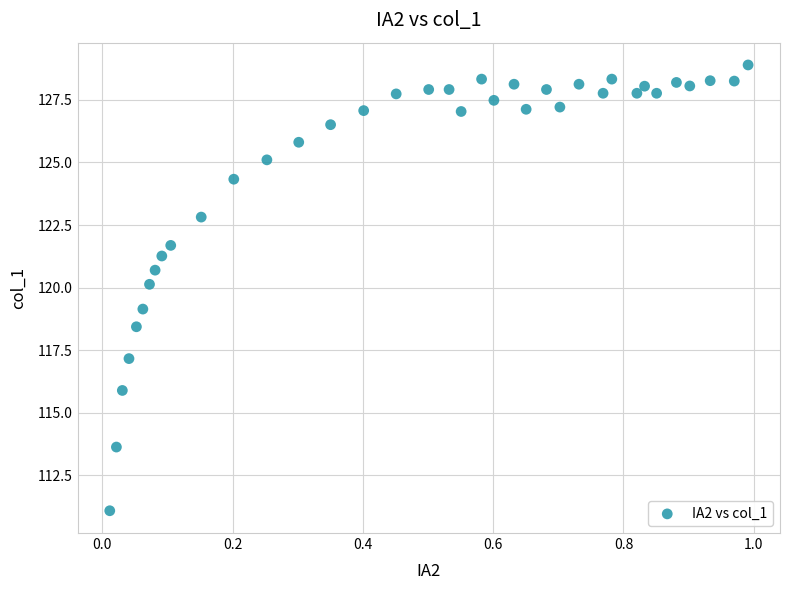

What is the range of Y values (max minus min)?

17.8